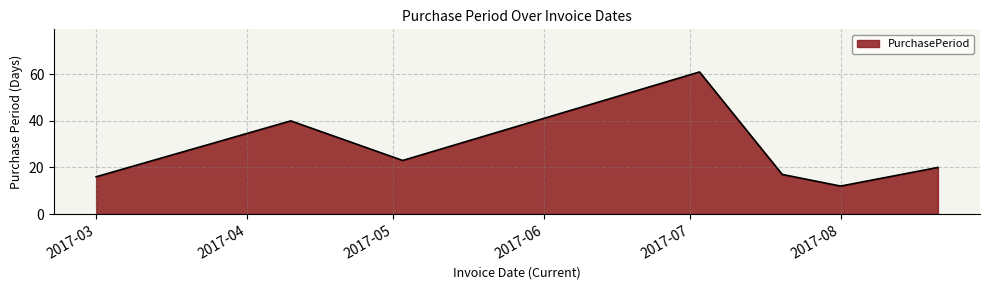

How many interior local peaks (higher than both neighbors) does the data have?

2